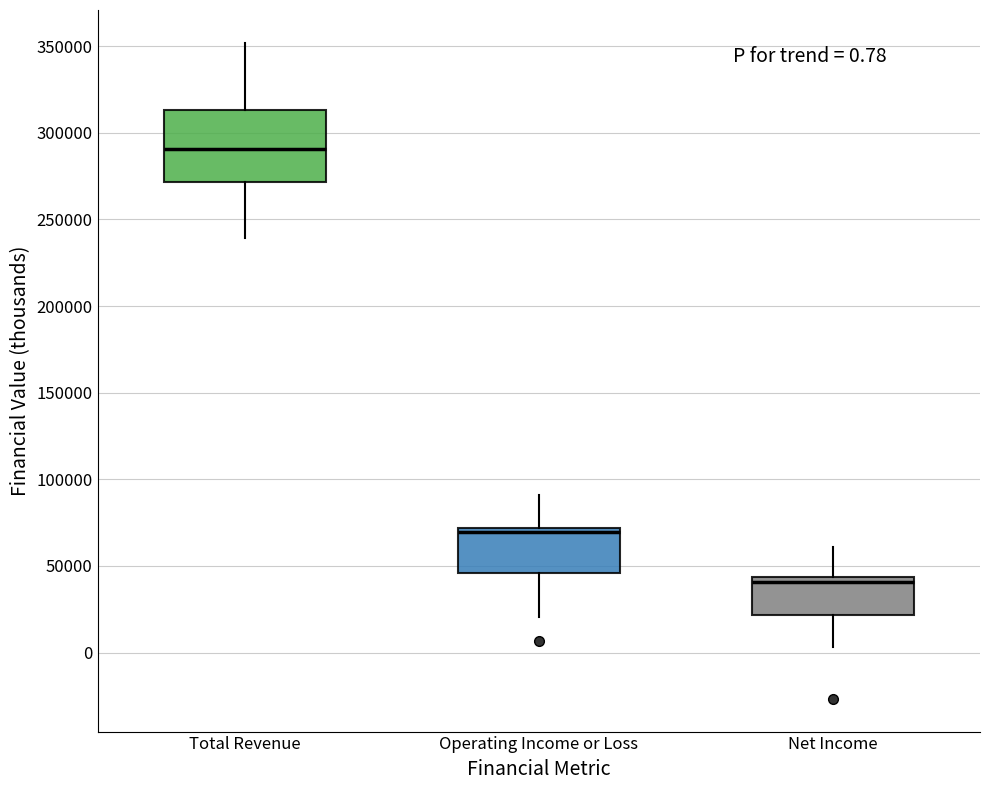

Which box has the highest median line?

Total Revenue